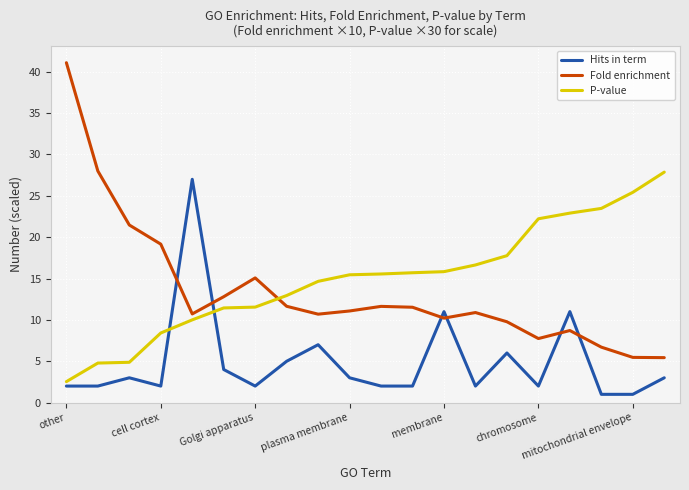

What is the maximum value for P-value?

27.9